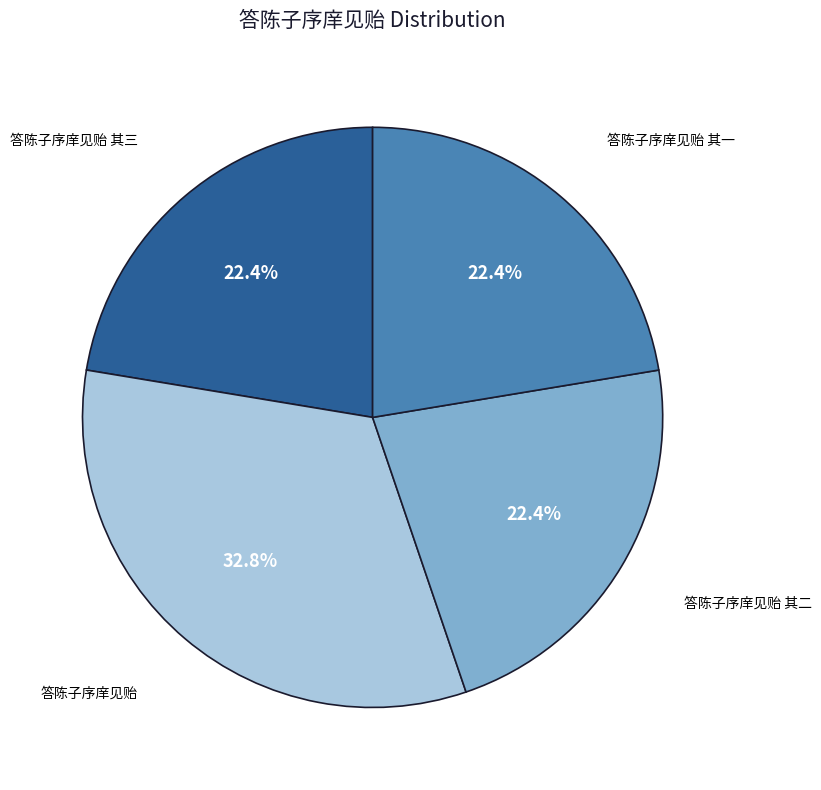

Approximately how many times larger is the value at 答陈子序庠见贻 其一 compared to 答陈子序庠见贻 其二?

1.0